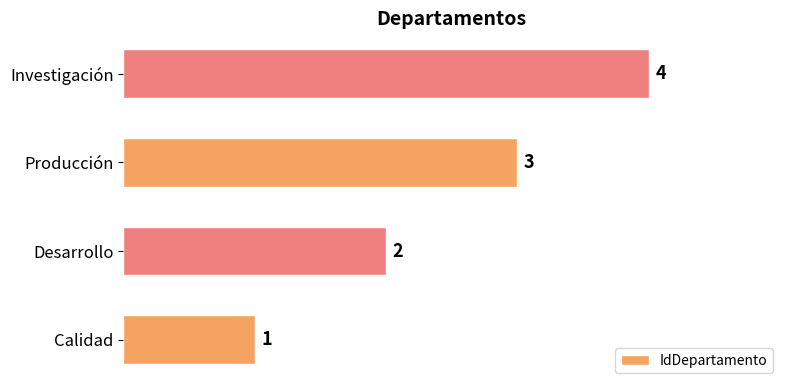

What is the ratio of the value at Investigación to the value at Desarrollo?

2.0